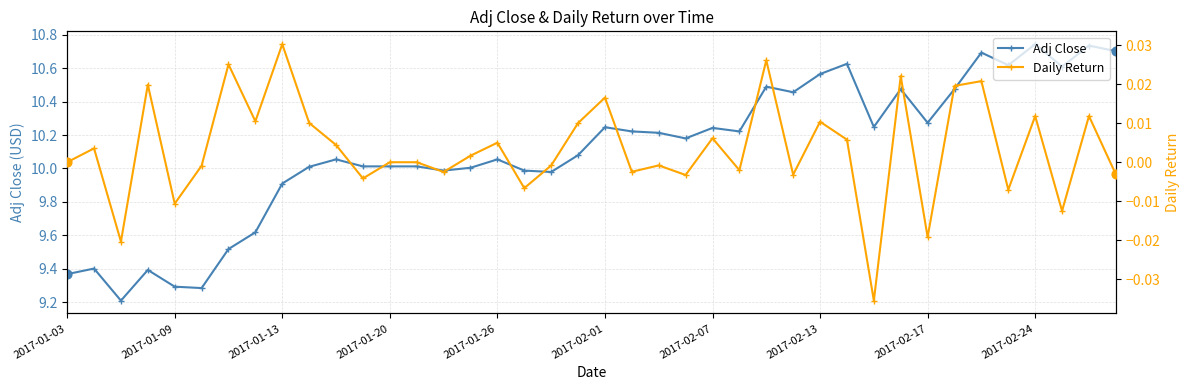

What is the total value across all series at 2017-01-26?

10.1